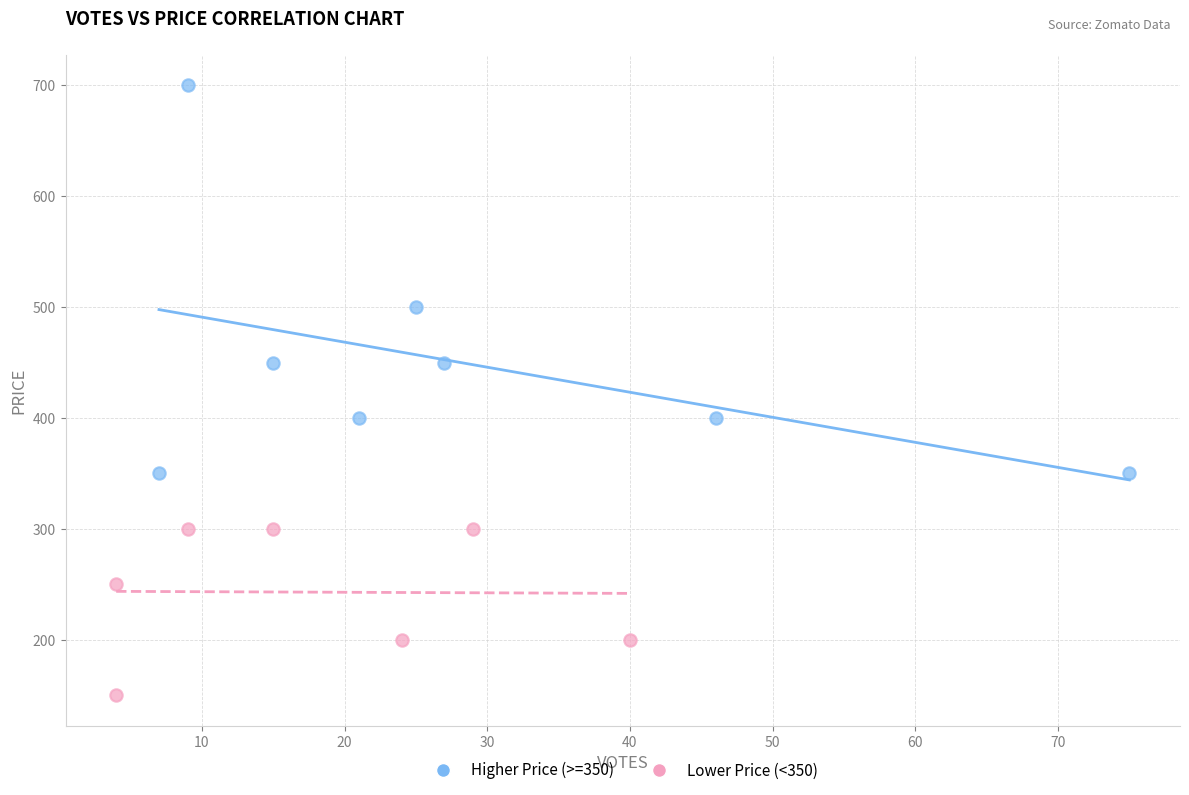

Which series reaches the maximum Y coordinate?

Higher Price (>=350)